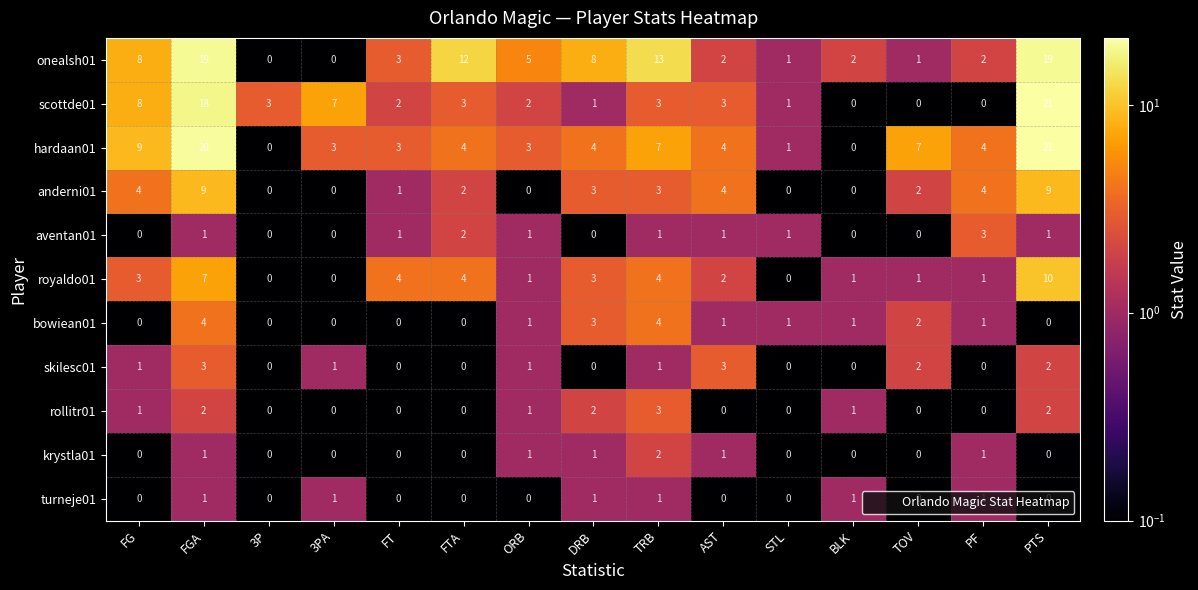

What is the greatest value displayed?

21